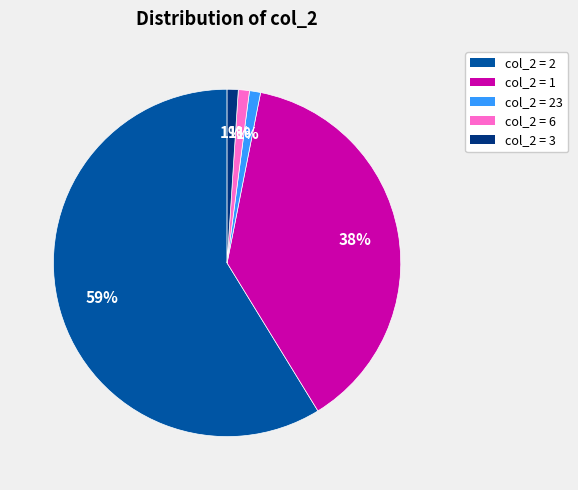

Is there a majority slice in this chart?

Yes